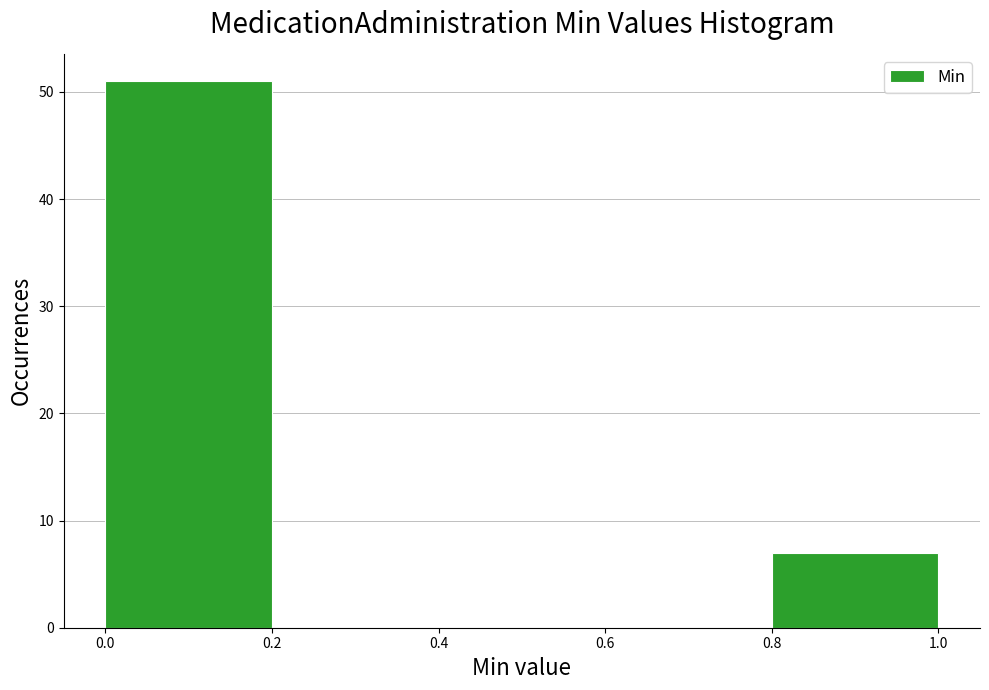

Reading left to right, transcribe this chart: for each bar, give the range it covers on the x-axis and its height. The values are not printed on the chart, so give them approximately, as read against the axis.

0.0 to 0.2: 51
0.2 to 0.4: 0
0.4 to 0.6: 0
0.6 to 0.8: 0
0.8 to 1.0: 7